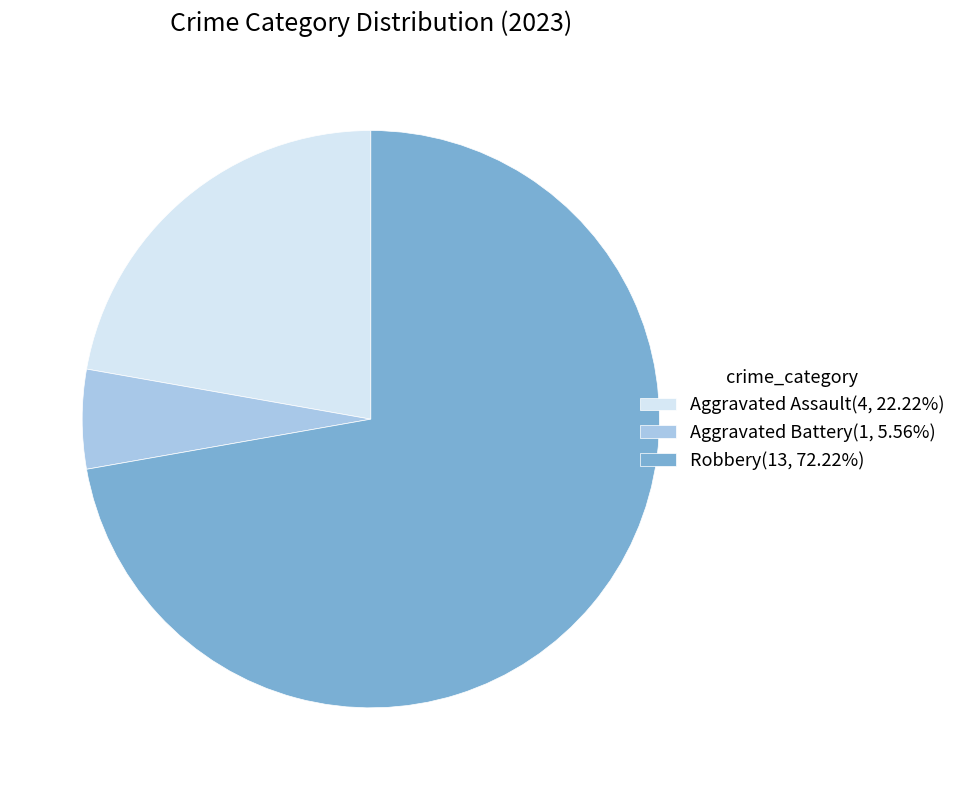

Does any single category account for the majority?

Yes